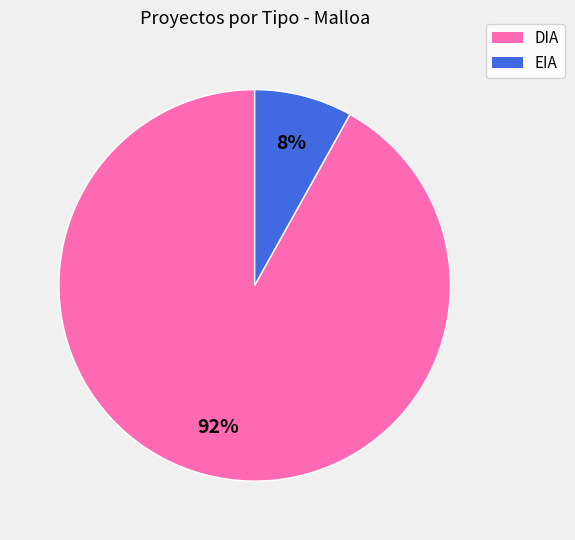

Count the number of slices in the pie.

2